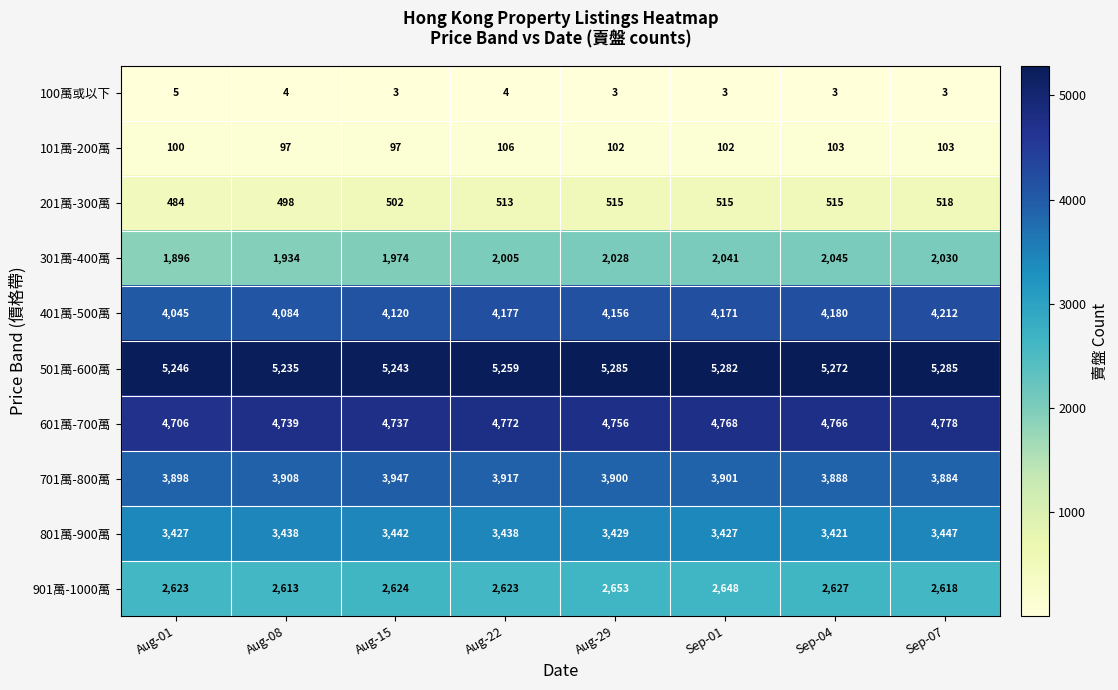

At Aug-15, list the series in order from largest to smallest.

501萬-600萬, 601萬-700萬, 401萬-500萬, 701萬-800萬, 801萬-900萬, 901萬-1000萬, 301萬-400萬, 201萬-300萬, 101萬-200萬, 100萬或以下